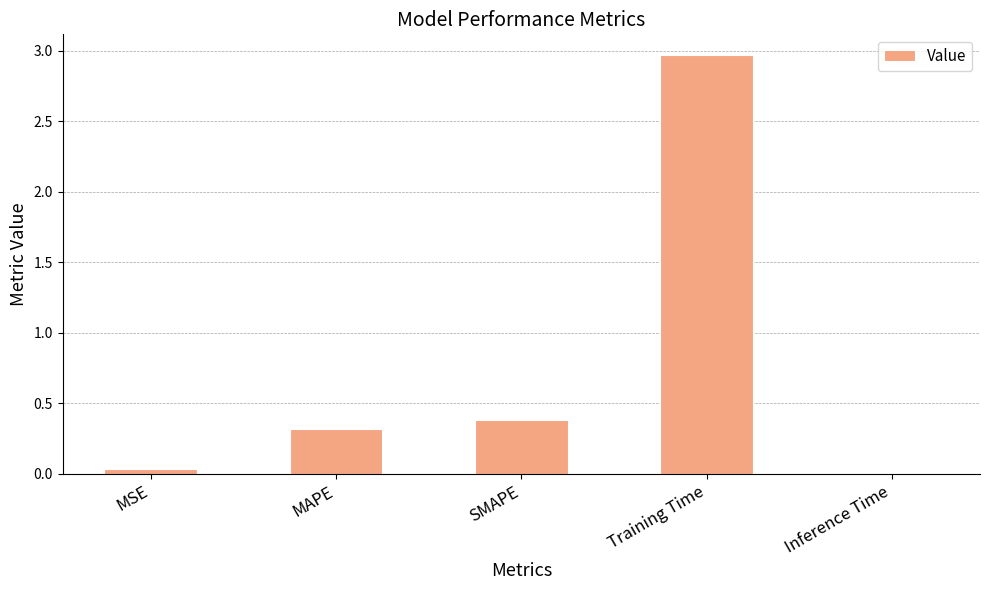

The value at MAPE is 0.3. True or false?

True